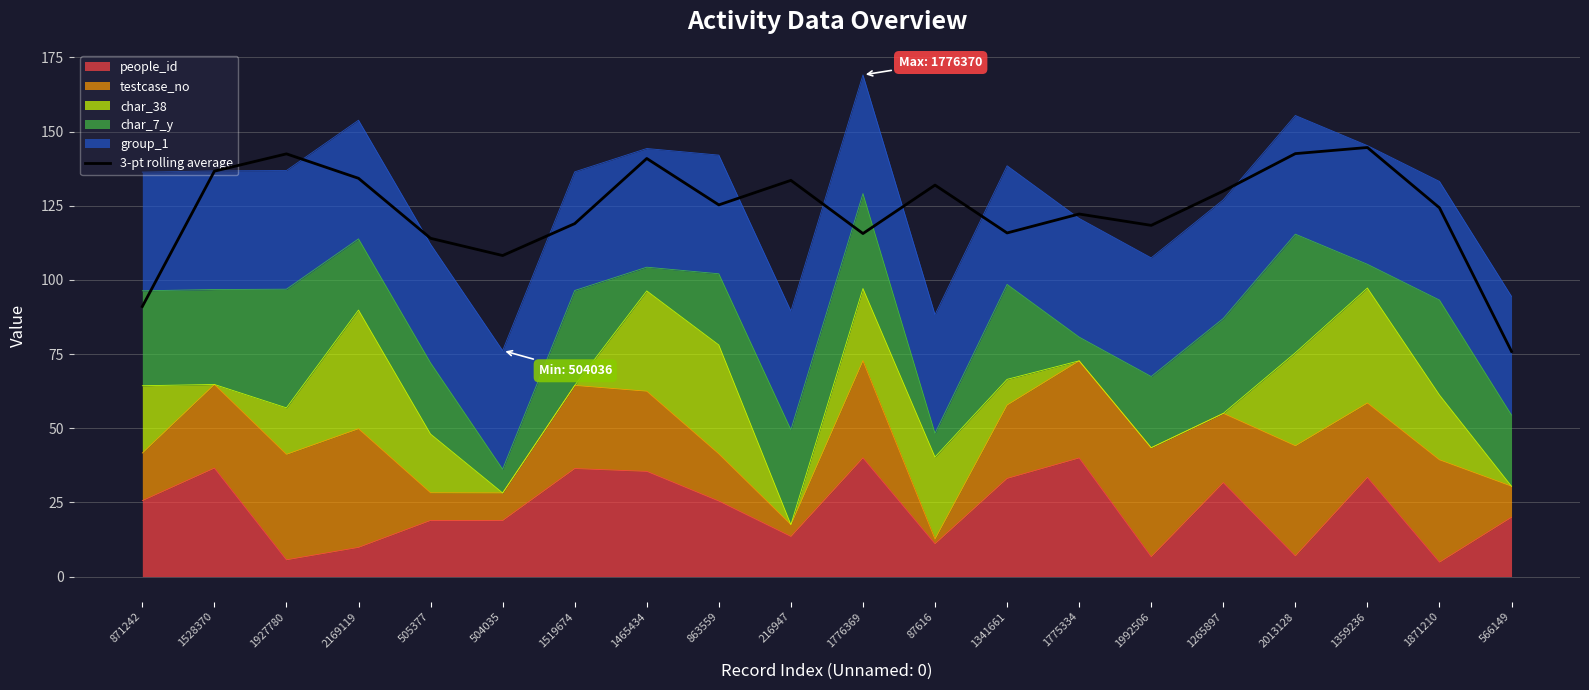

At which category does the data reach its first local valley?

504035